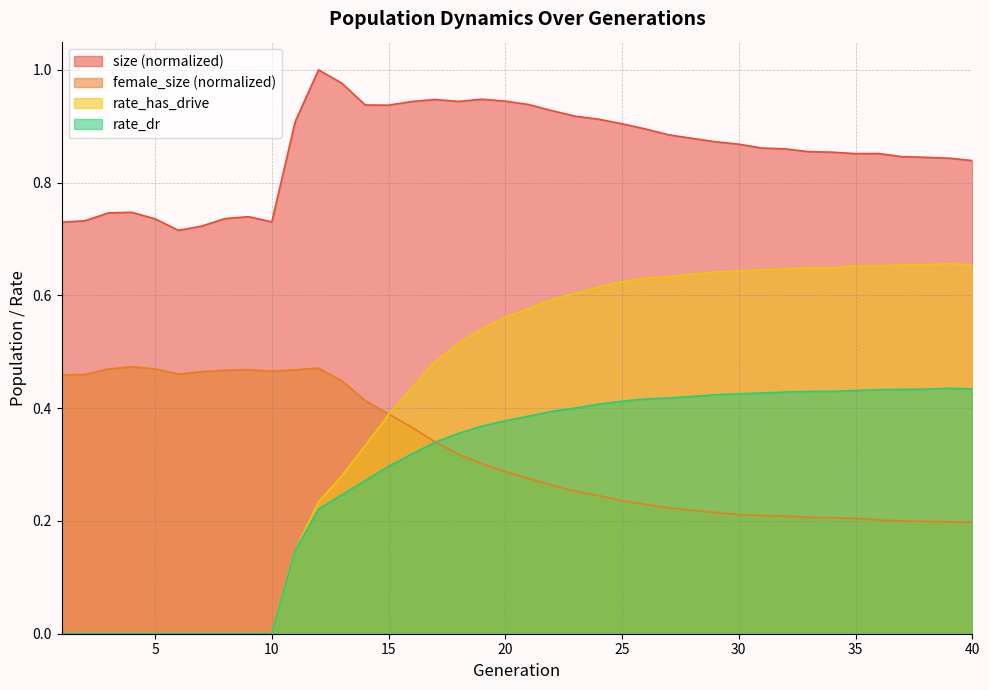

True or false: size and rate_dr cross at least once.

False